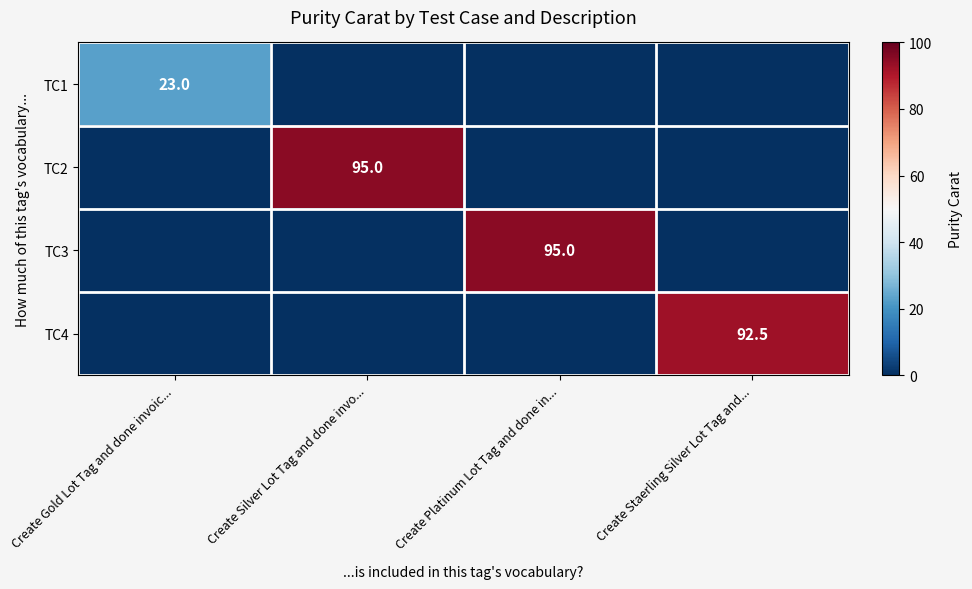

True or false: TC4 has a value of 92.5 at Create Staerling Silver Lot Tag and....

True